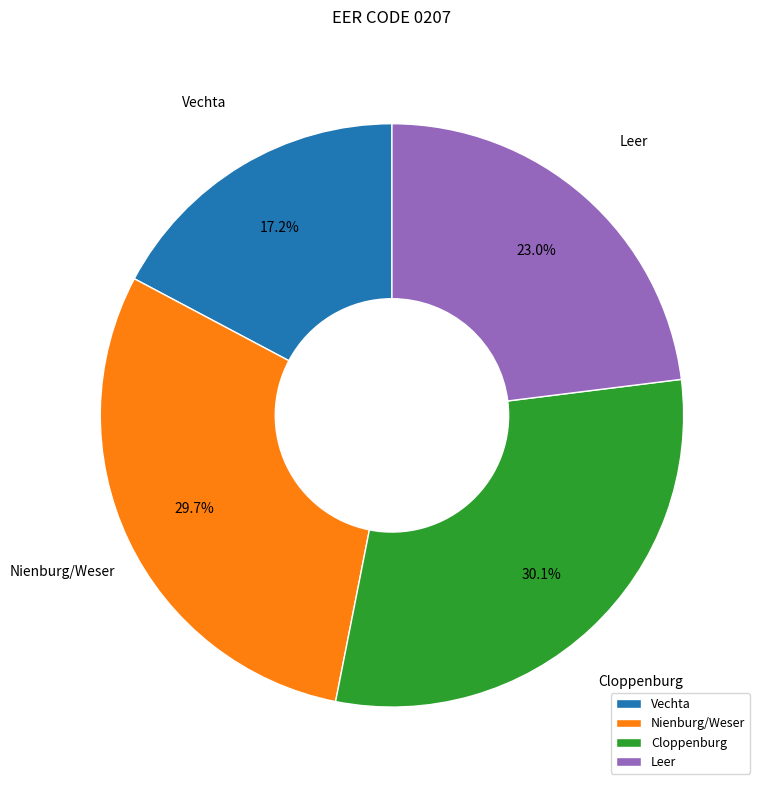

Which has a higher value, Cloppenburg or Leer?

Cloppenburg